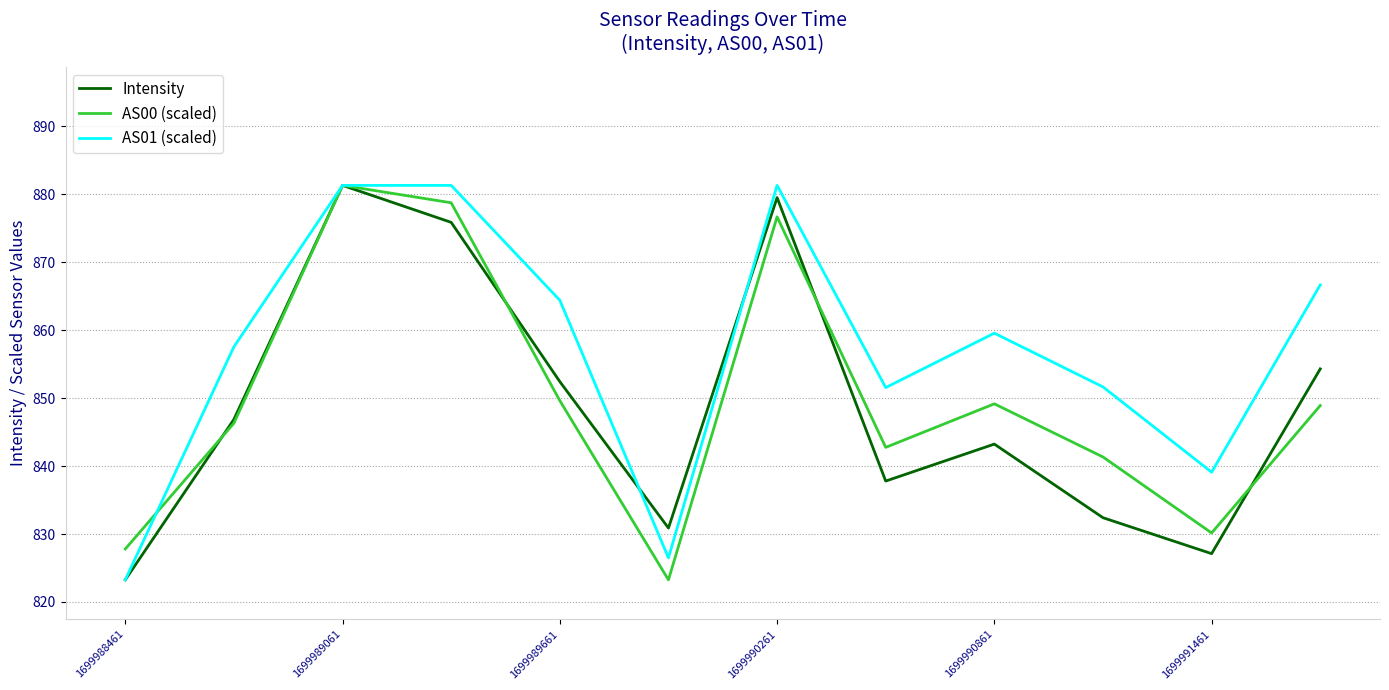

Which series has the largest total across all categories?

AS01 (scaled)